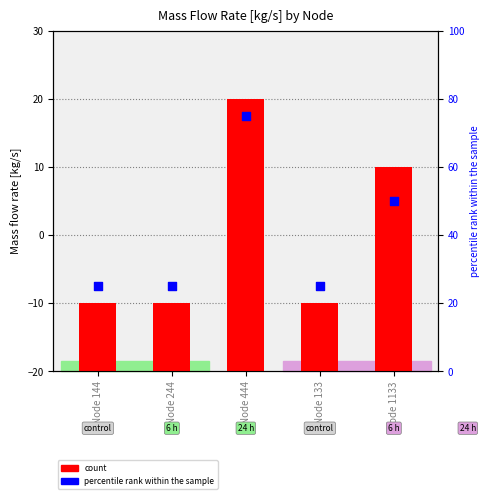

What are all the series names shown in the legend?

count, percentile rank within the sample